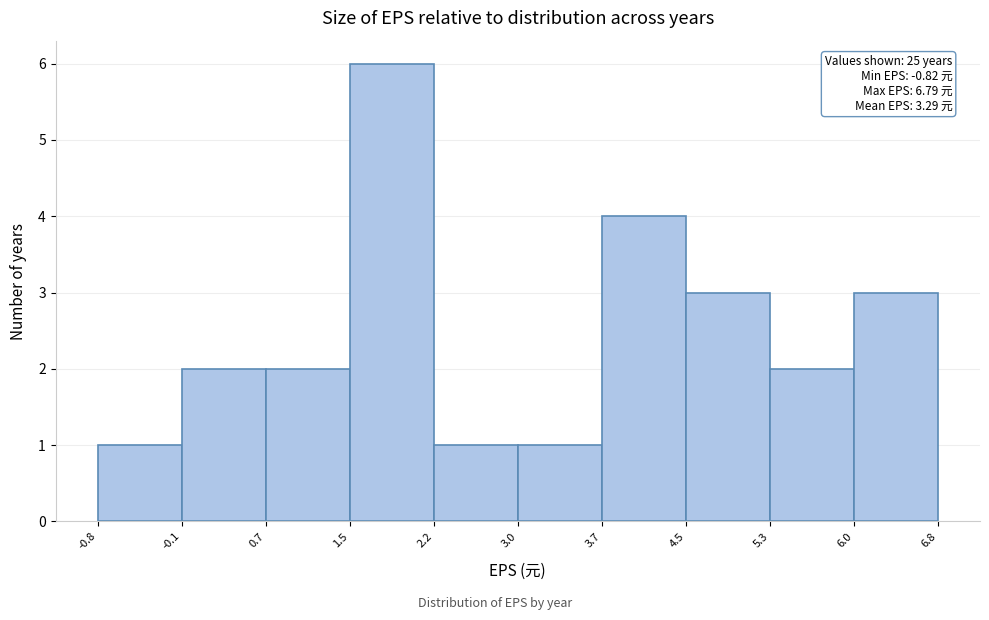

Over which range of the x-axis is the bar tallest?

1.5 to 2.2